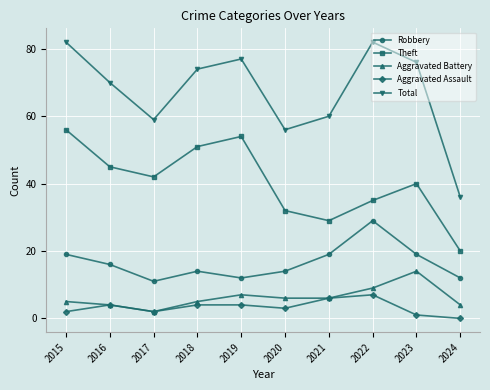

How many values in the Theft series are below 42?

5